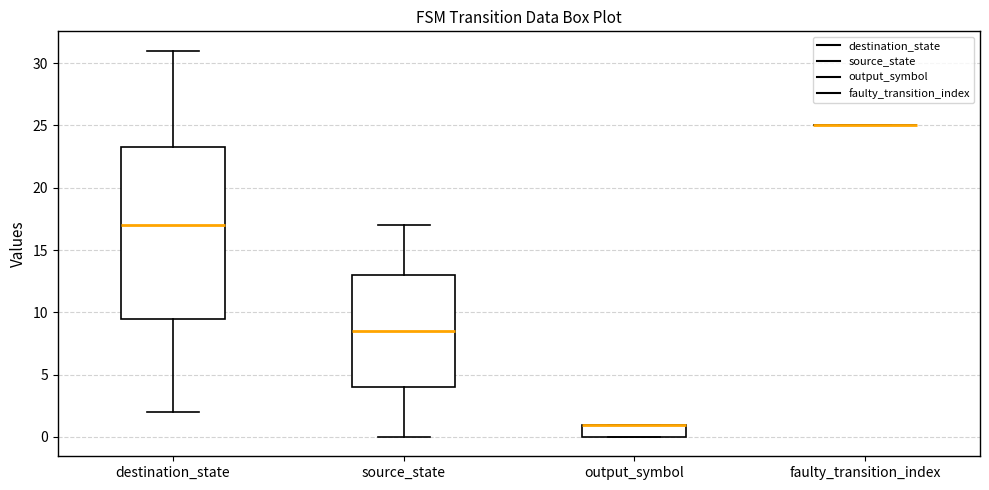

Comparing the boxes themselves (not the whiskers), which one is the tallest?

destination_state